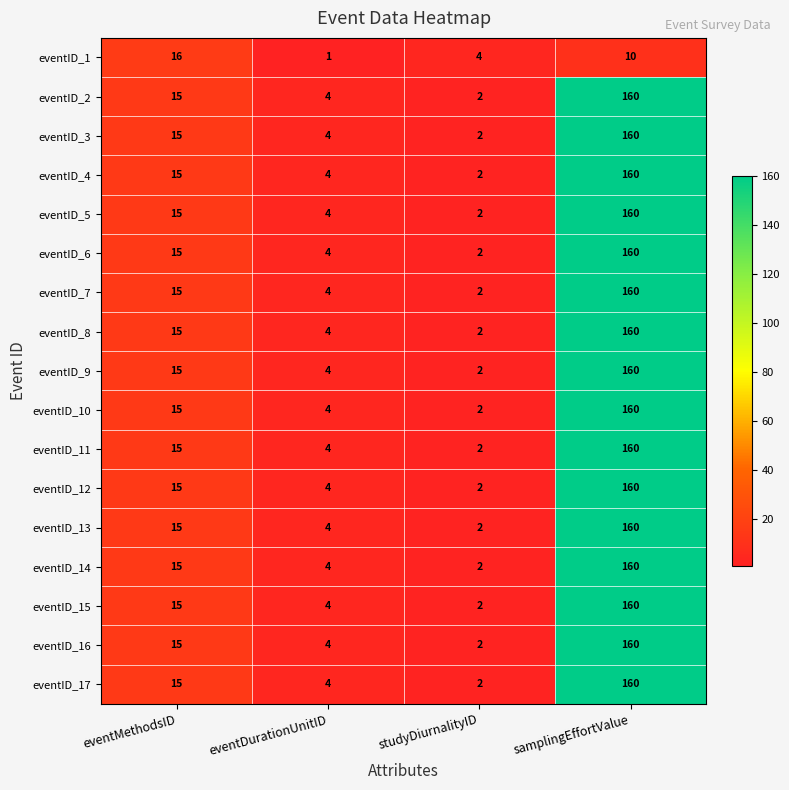

Rank the categories by eventID_12 value from lowest to highest.

studyDiurnalityID, eventDurationUnitID, eventMethodsID, samplingEffortValue